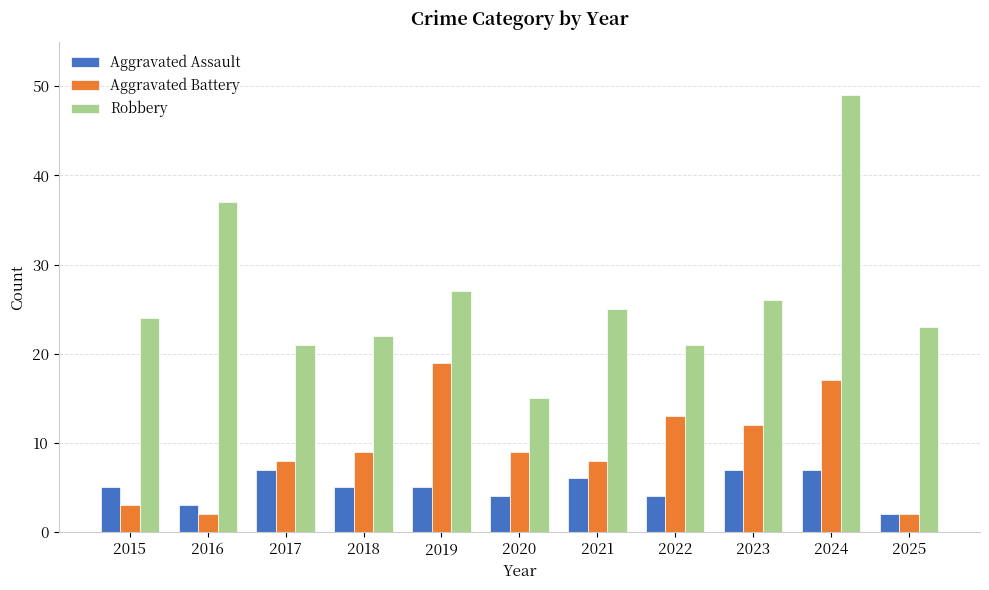

What is the difference between the Robbery values at 2019 and 2016?

10